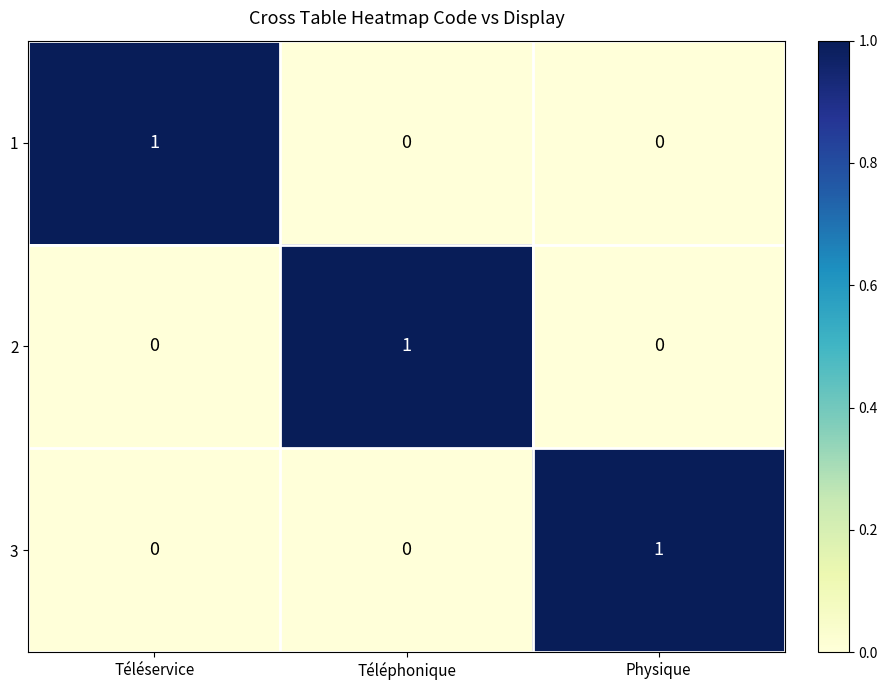

At how many categories does at least one series exceed 0?

3